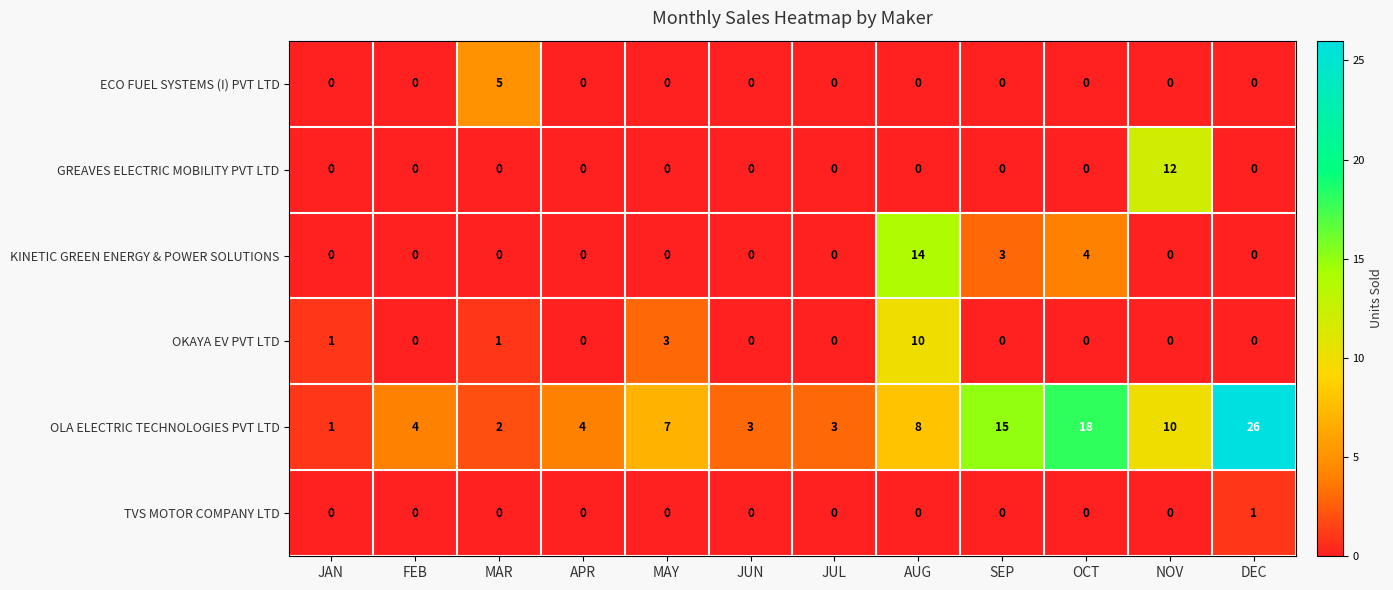

What is the difference between the maximum and second lowest values in the OKAYA EV PVT LTD series?

10